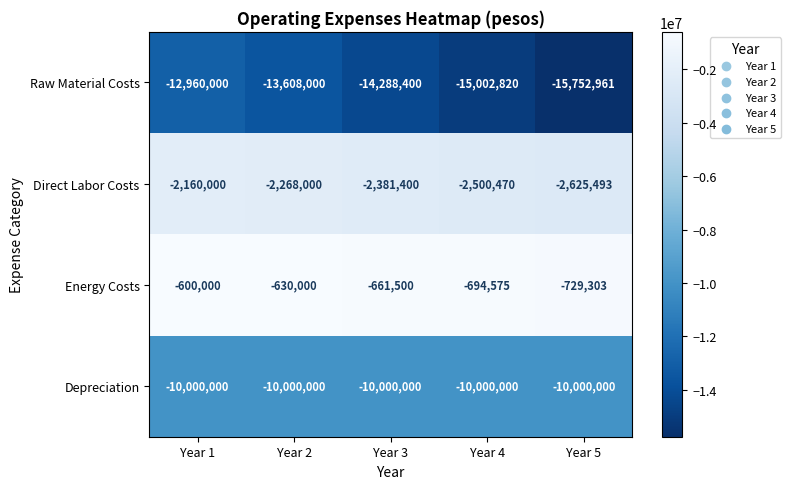

Which category has the highest value in the Raw Material Costs series?

Year 1